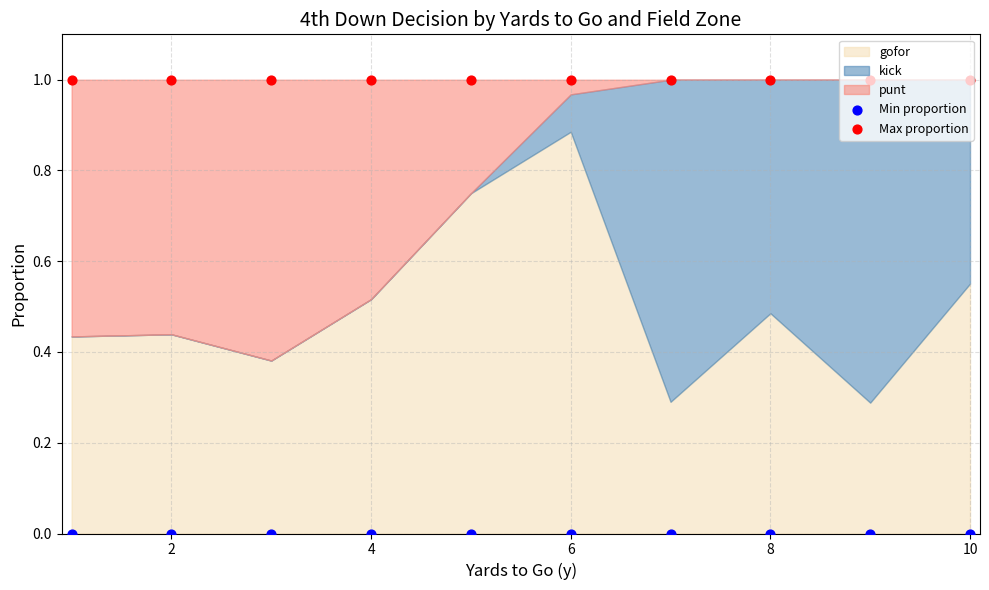

Is the value of Min proportion at 9 greater than the value of Max proportion at 8?

No